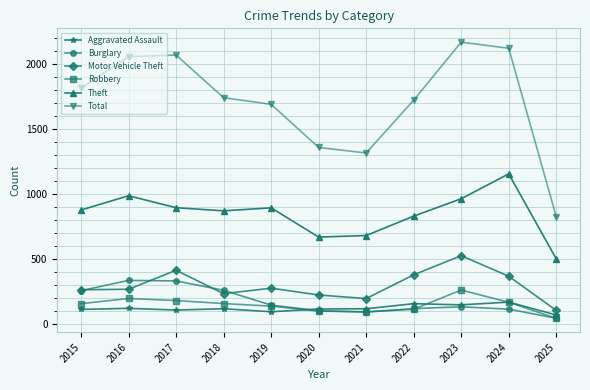

True or false: Theft has more than 1 interior local peaks.

True